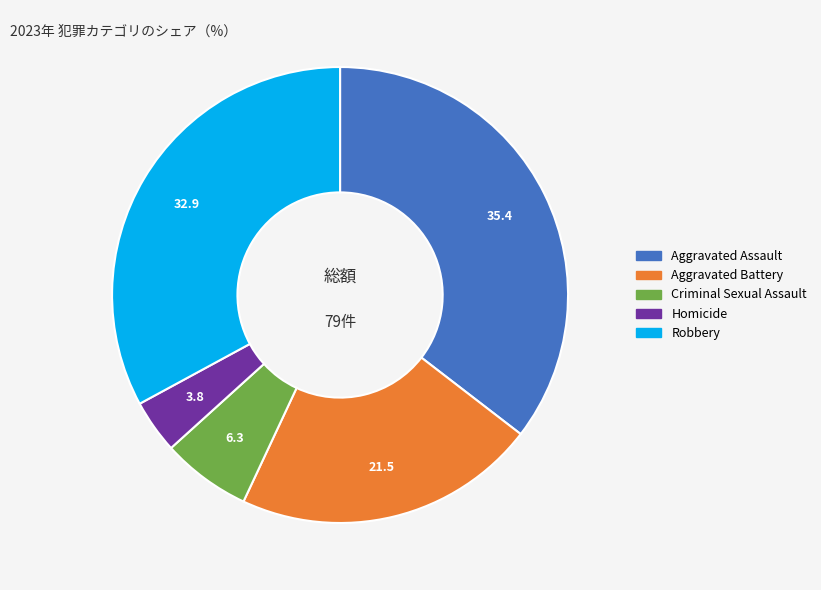

Rank the categories by value from highest to lowest.

Aggravated Assault, Robbery, Aggravated Battery, Criminal Sexual Assault, Homicide